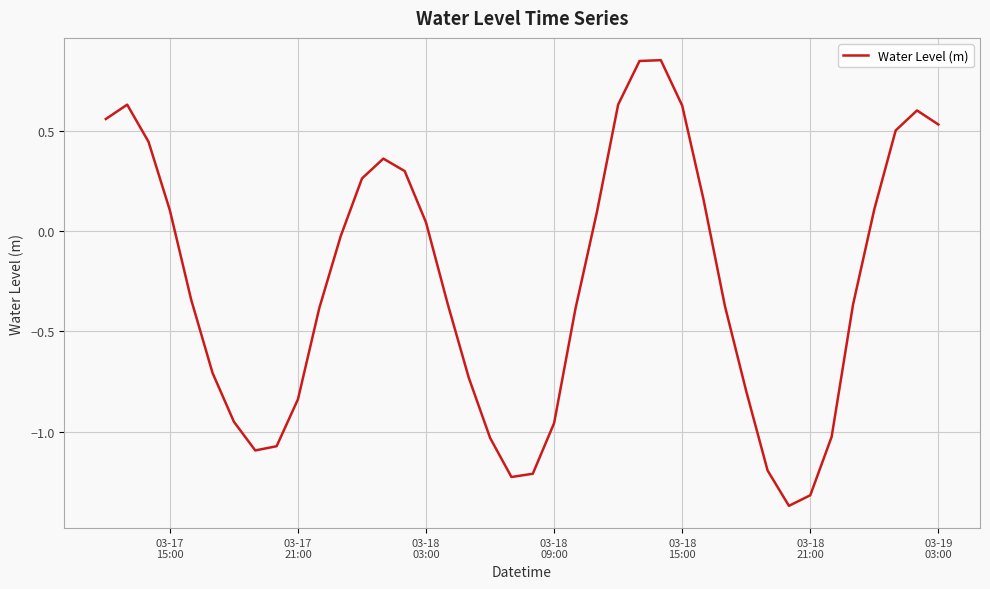

What is the difference between the maximum and minimum values?

2.2